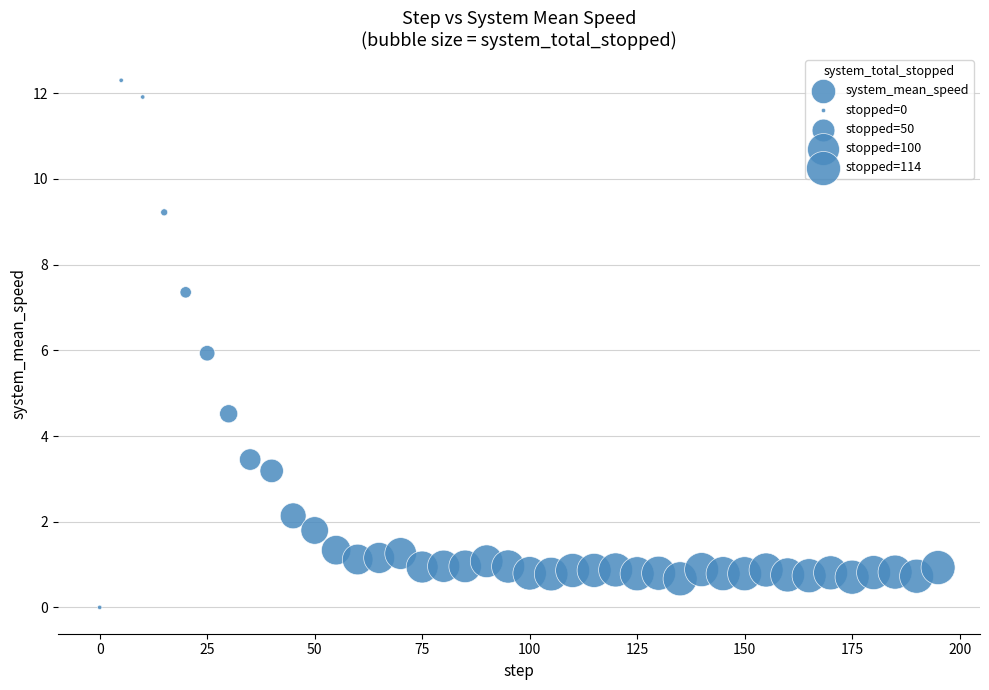

What is the range of X values (max minus min)?

195.0